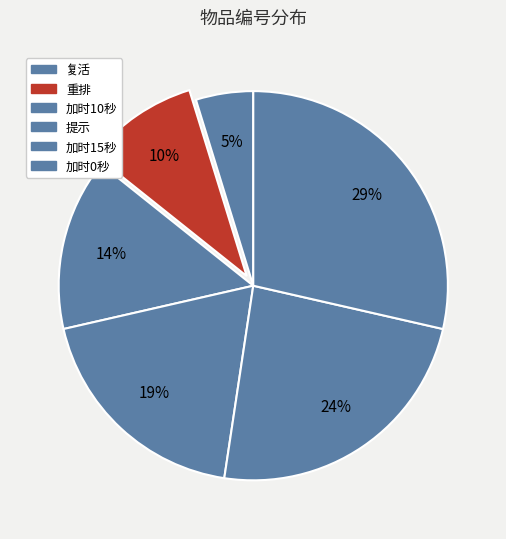

Count the number of slices in the pie.

6